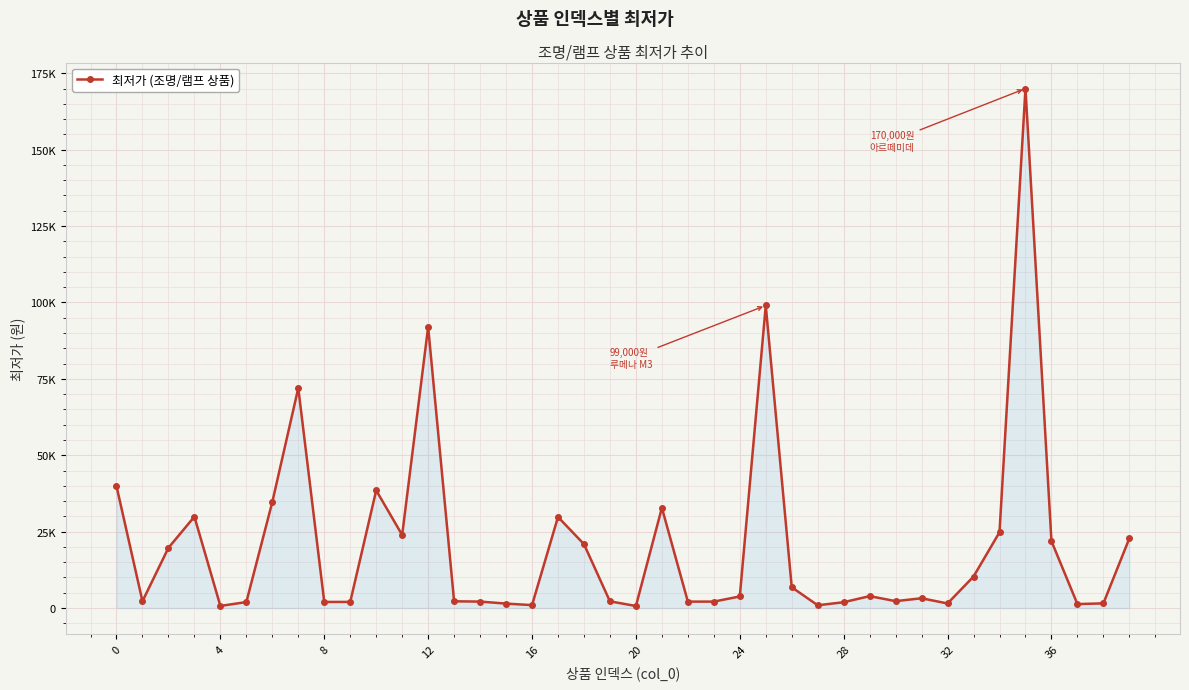

How many points are lower than both their immediate neighbors (excluding endpoints)?

10